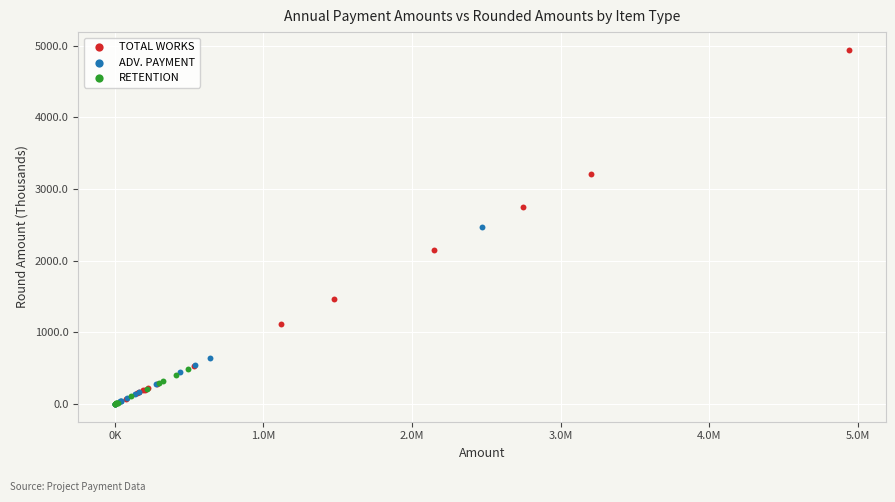

Which series reaches the maximum Y coordinate?

TOTAL WORKS